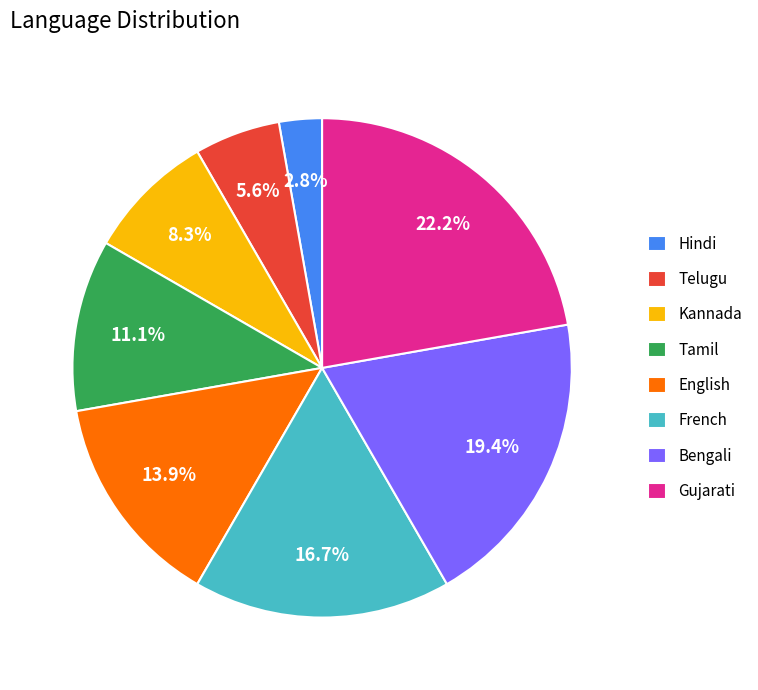

To the nearest percent, what portion does Telugu represent?

6%